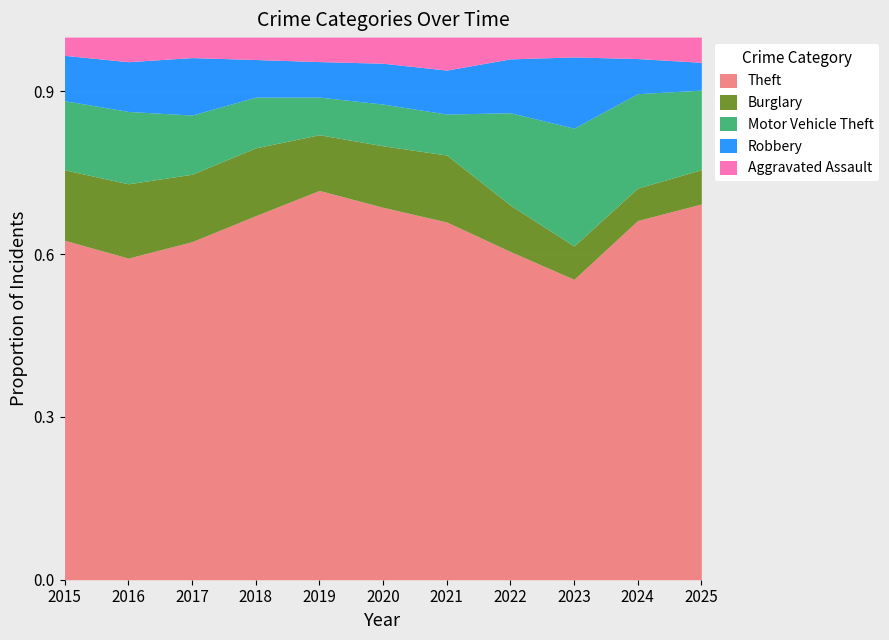

True or false: Motor Vehicle Theft has more than 1 points higher than both neighbors.

True